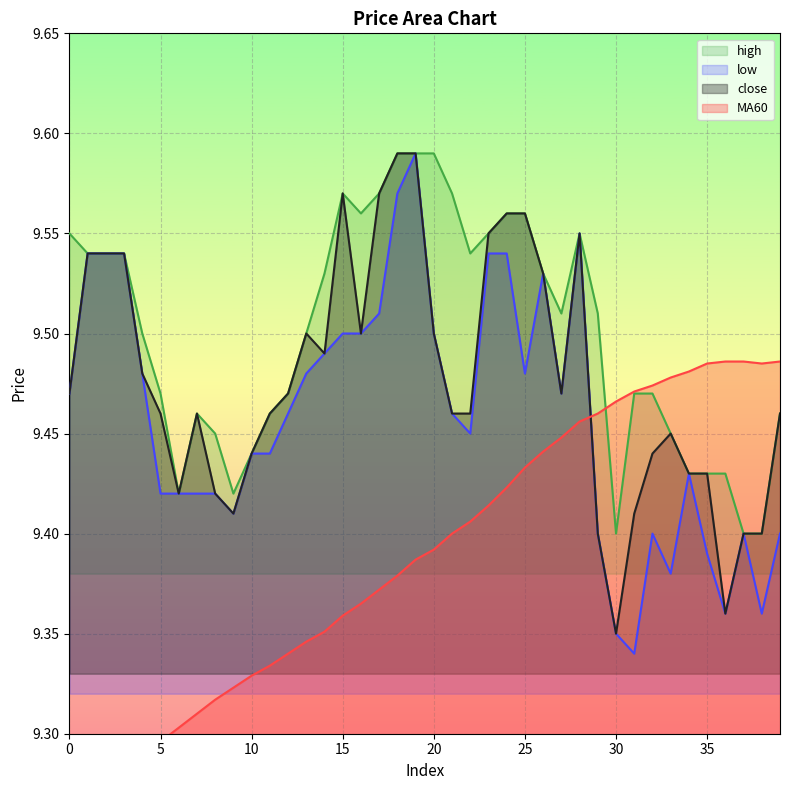

Reading left to right, extract all data points from this chart.

close: 0=9.5	1=9.5	2=9.5	3=9.5	4=9.5	5=9.5	6=9.4	7=9.5	8=9.4	9=9.4	10=9.4	11=9.5	12=9.5	13=9.5	14=9.5	15=9.6	16=9.5	17=9.6	18=9.6	19=9.6	20=9.5	21=9.5	22=9.5	23=9.6	24=9.6	25=9.6	26=9.5	27=9.5	28=9.6	29=9.4	30=9.3	31=9.4	32=9.4	33=9.4	34=9.4	35=9.4	36=9.4	37=9.4	38=9.4	39=9.5
MA60: 0=9.3	1=9.3	2=9.3	3=9.3	4=9.3	5=9.3	6=9.3	7=9.3	8=9.3	9=9.3	10=9.3	11=9.3	12=9.3	13=9.3	14=9.4	15=9.4	16=9.4	17=9.4	18=9.4	19=9.4	20=9.4	21=9.4	22=9.4	23=9.4	24=9.4	25=9.4	26=9.4	27=9.4	28=9.5	29=9.5	30=9.5	31=9.5	32=9.5	33=9.5	34=9.5	35=9.5	36=9.5	37=9.5	38=9.5	39=9.5
high: 0=9.6	1=9.5	2=9.5	3=9.5	4=9.5	5=9.5	6=9.4	7=9.5	8=9.4	9=9.4	10=9.4	11=9.5	12=9.5	13=9.5	14=9.5	15=9.6	16=9.6	17=9.6	18=9.6	19=9.6	20=9.6	21=9.6	22=9.5	23=9.6	24=9.6	25=9.6	26=9.5	27=9.5	28=9.6	29=9.5	30=9.4	31=9.5	32=9.5	33=9.4	34=9.4	35=9.4	36=9.4	37=9.4	38=9.4	39=9.5
low: 0=9.5	1=9.5	2=9.5	3=9.5	4=9.5	5=9.4	6=9.4	7=9.4	8=9.4	9=9.4	10=9.4	11=9.4	12=9.5	13=9.5	14=9.5	15=9.5	16=9.5	17=9.5	18=9.6	19=9.6	20=9.5	21=9.5	22=9.4	23=9.5	24=9.5	25=9.5	26=9.5	27=9.5	28=9.6	29=9.4	30=9.3	31=9.3	32=9.4	33=9.4	34=9.4	35=9.4	36=9.4	37=9.4	38=9.4	39=9.4